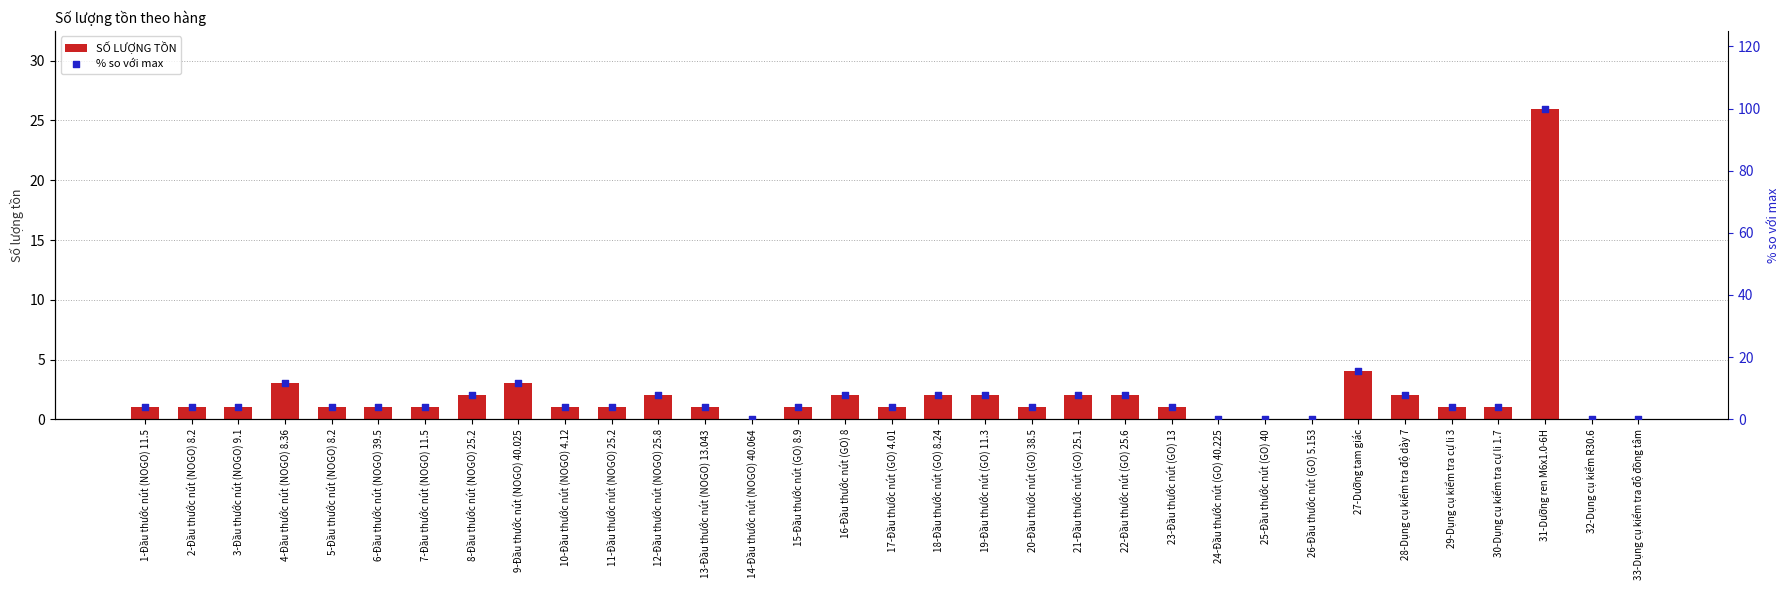

What are all the series names shown in the legend?

SỐ LƯỢNG TỒN, % so với max